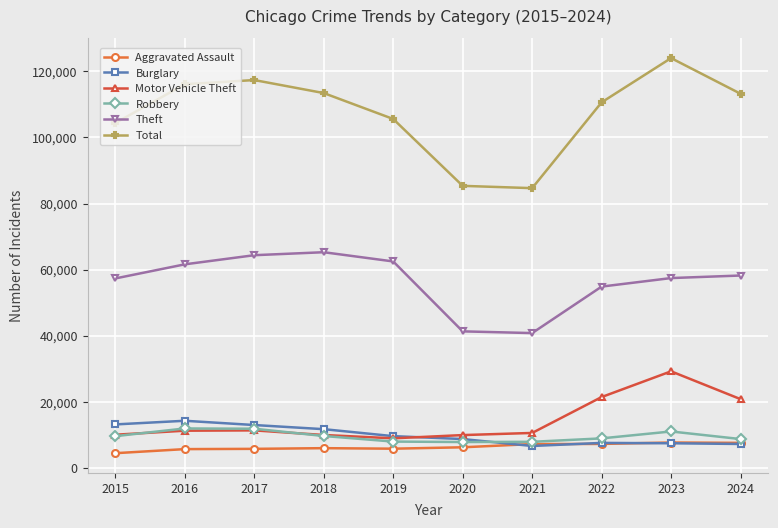

How many data points in Theft are less than 58238?

5